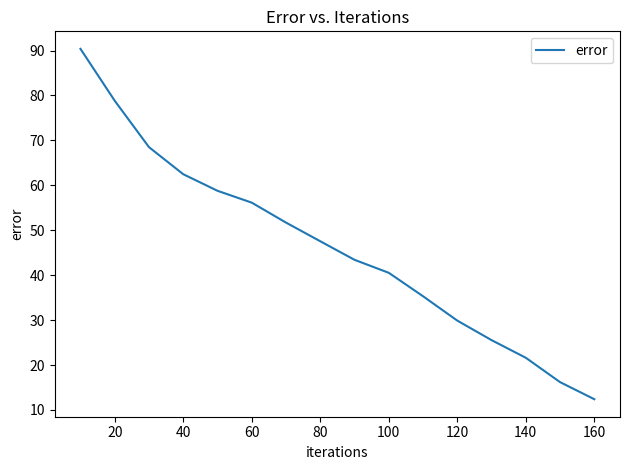

What is the difference between the maximum and minimum values?

78.0